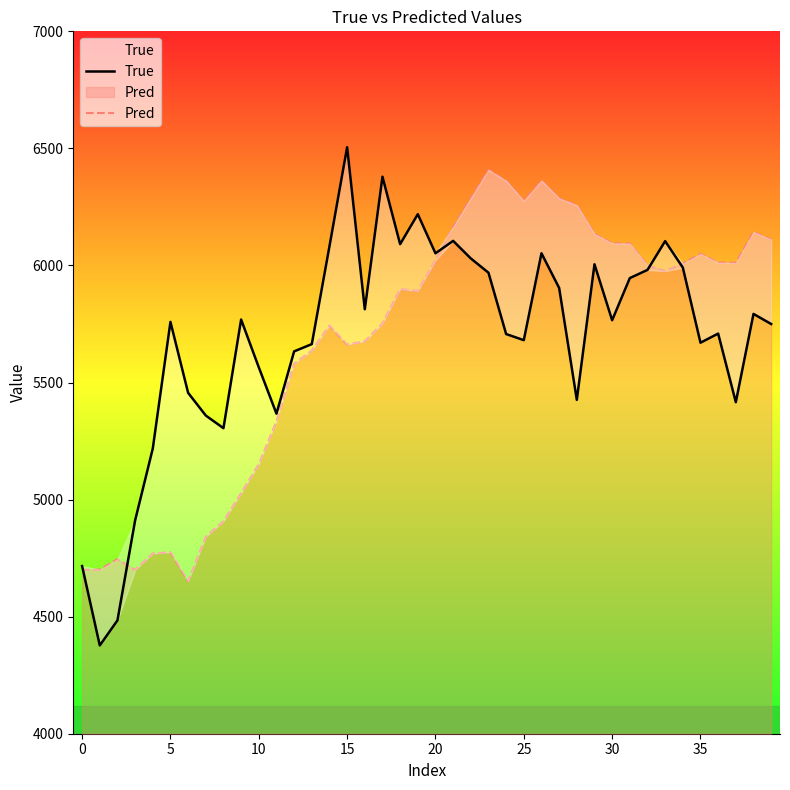

What is the value of the Pred point at the 17th from the left?

5676.0